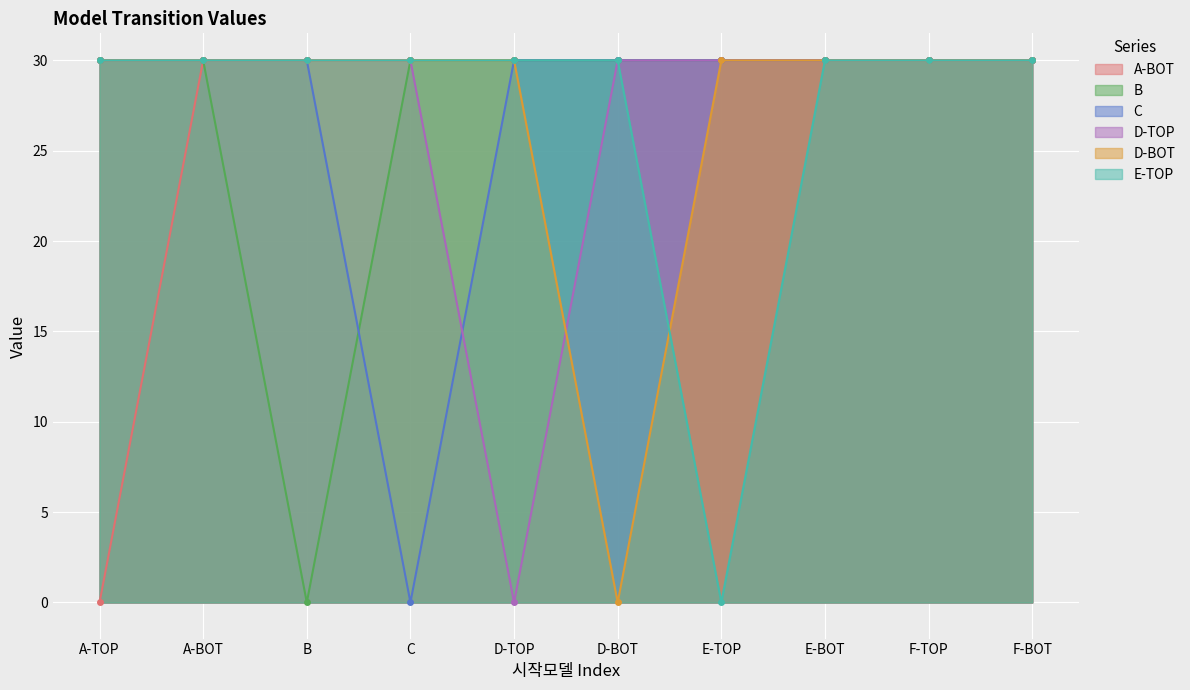

The value of C at B is 30. True or false?

True